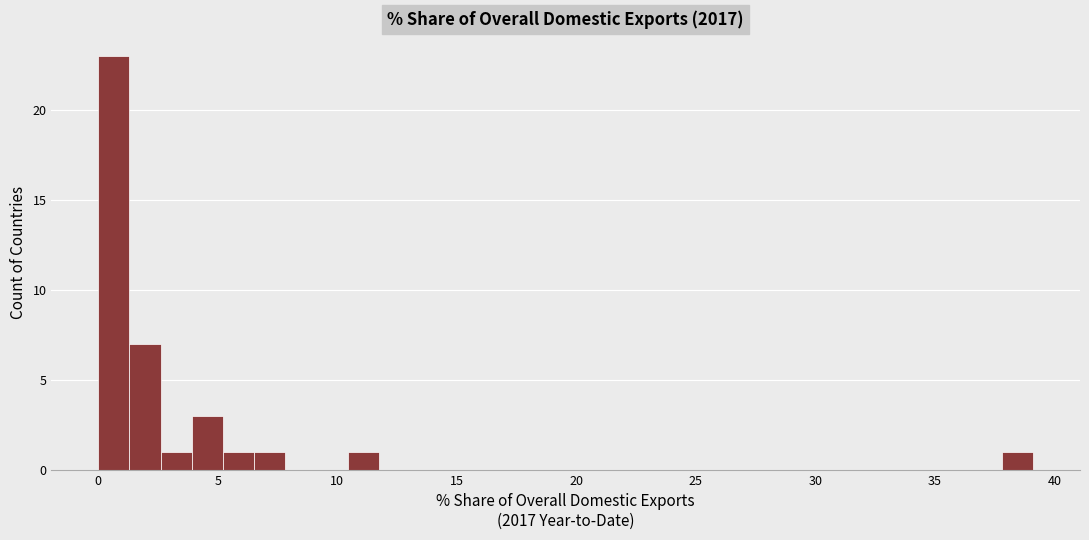

Read against the x-axis, roughly where is the centre of the tallest bar?

0.5